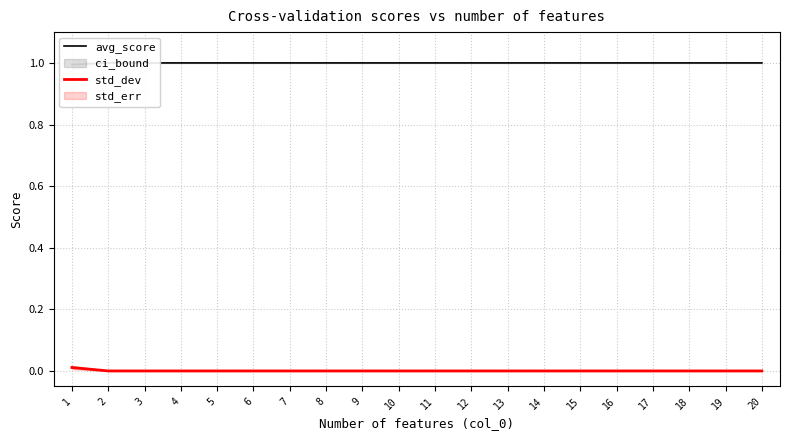

True or false: std_dev and avg_score cross at least once.

False